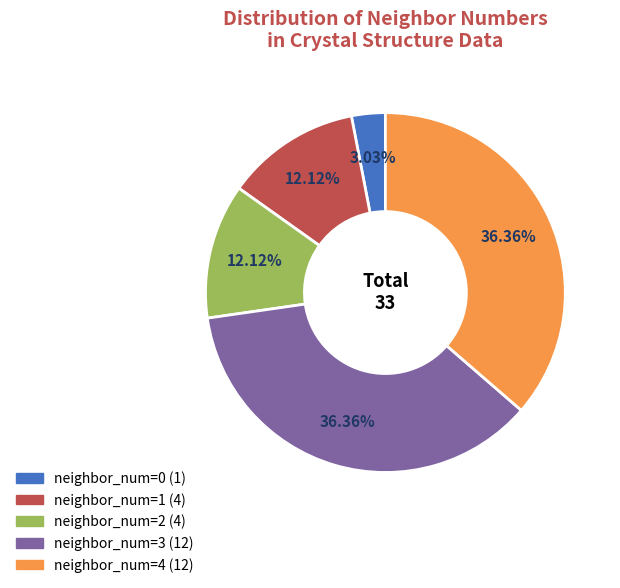

Is there a majority slice in this chart?

No